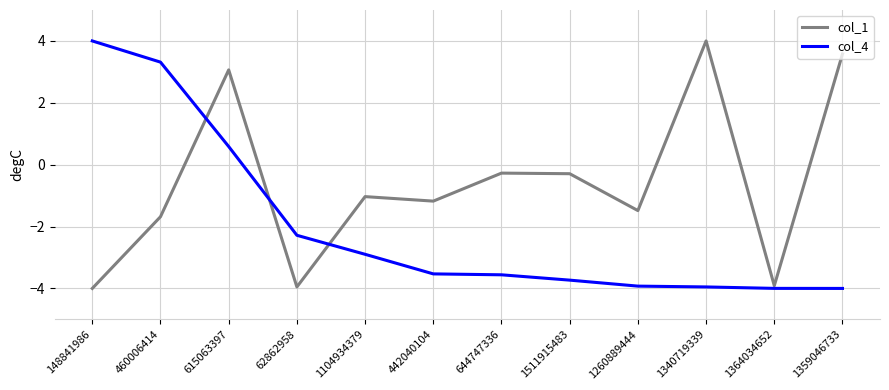

Where is the first local minimum for col_1?

62862958